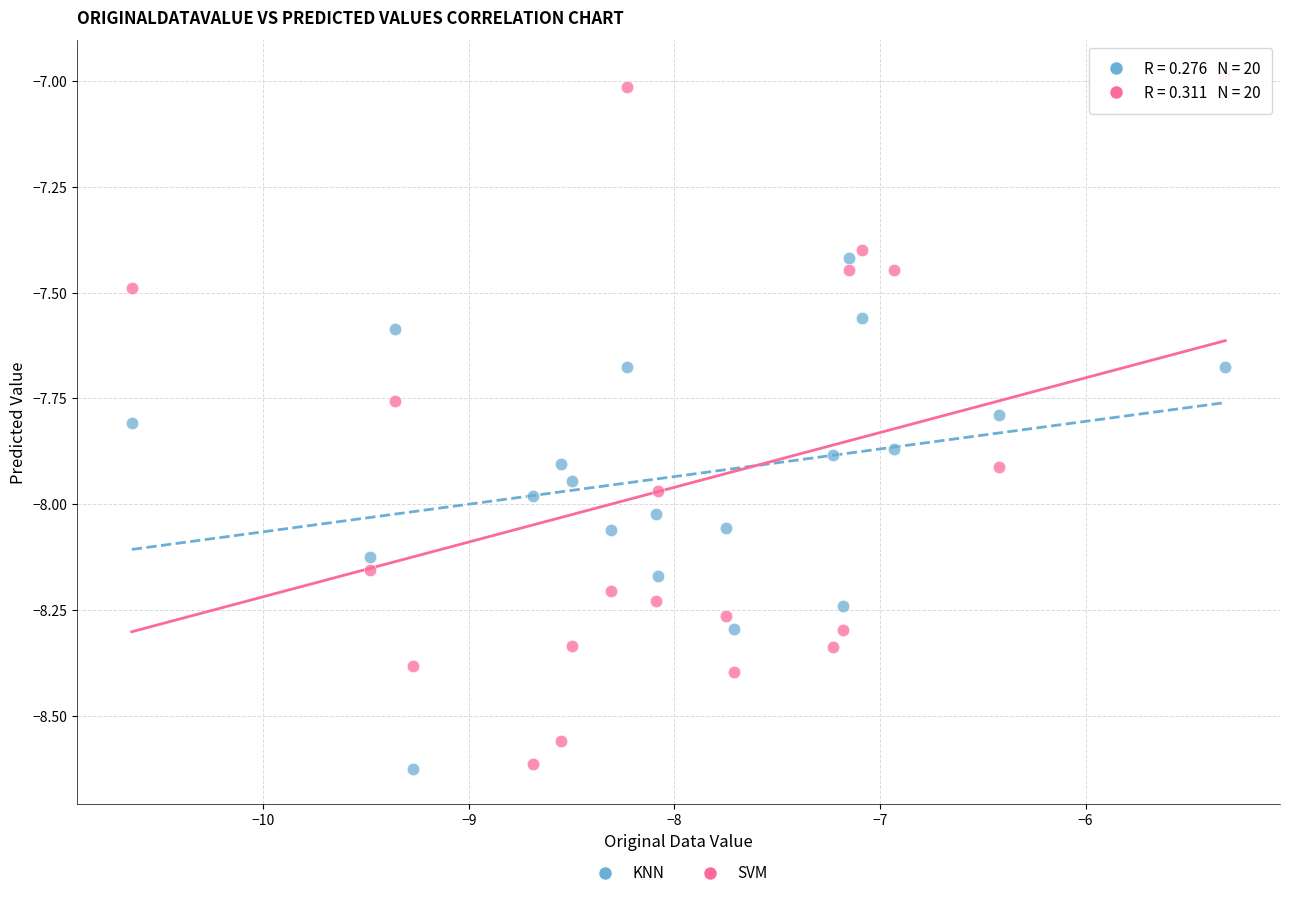

Which series has the widest spread of Y values?

SVM